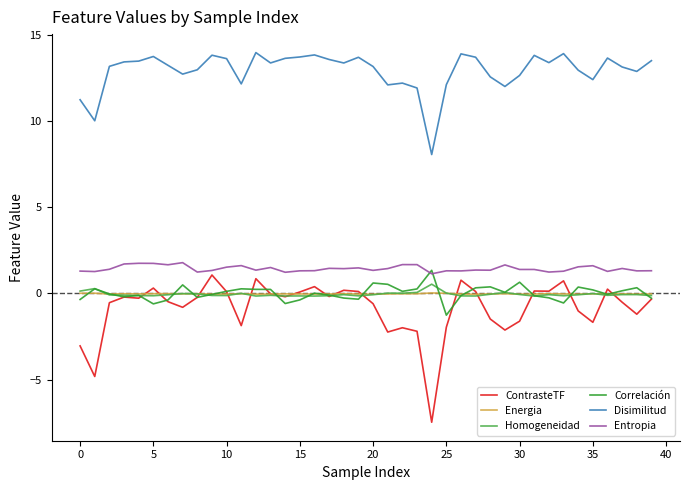

Which series has the largest total across all categories?

Disimilitud